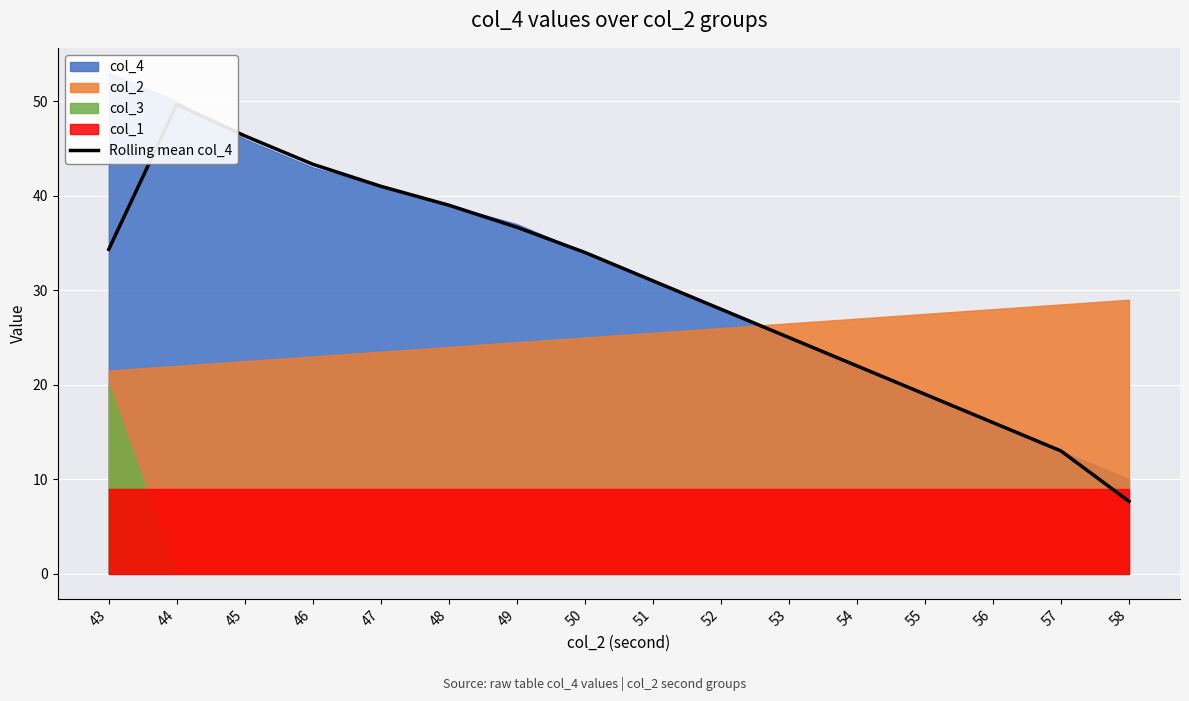

Does the chart display data point markers on the line(s)?

No